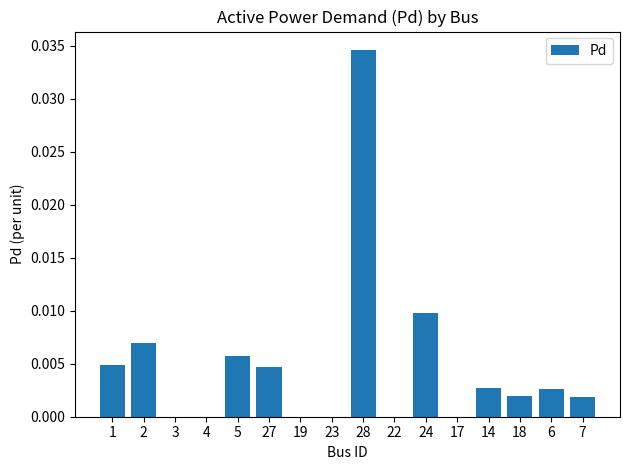

The chart shows a value of 0.0 at 22. True or false?

True